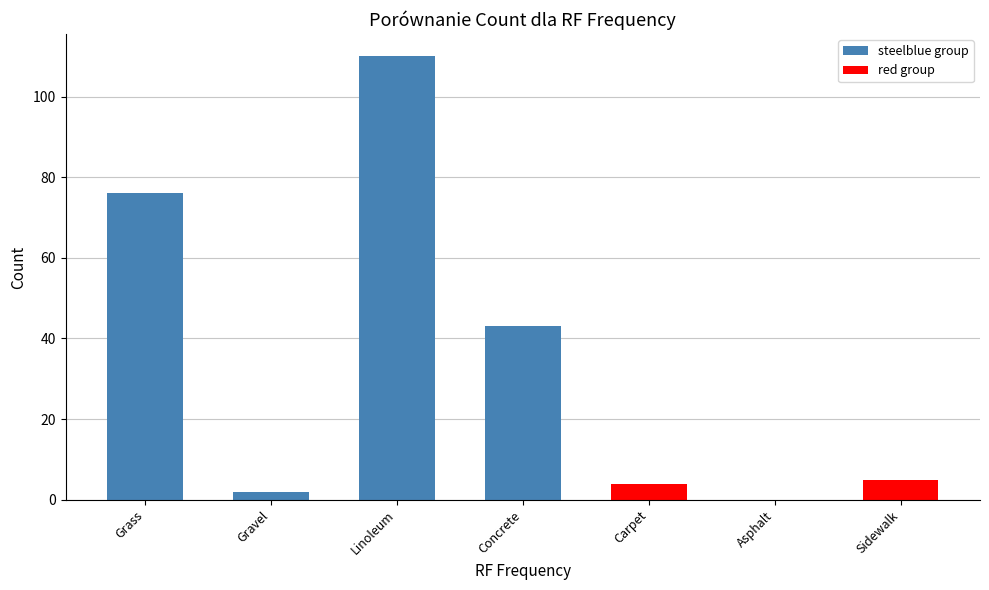

Are the bars grouped side by side (vs. stacked)?

No